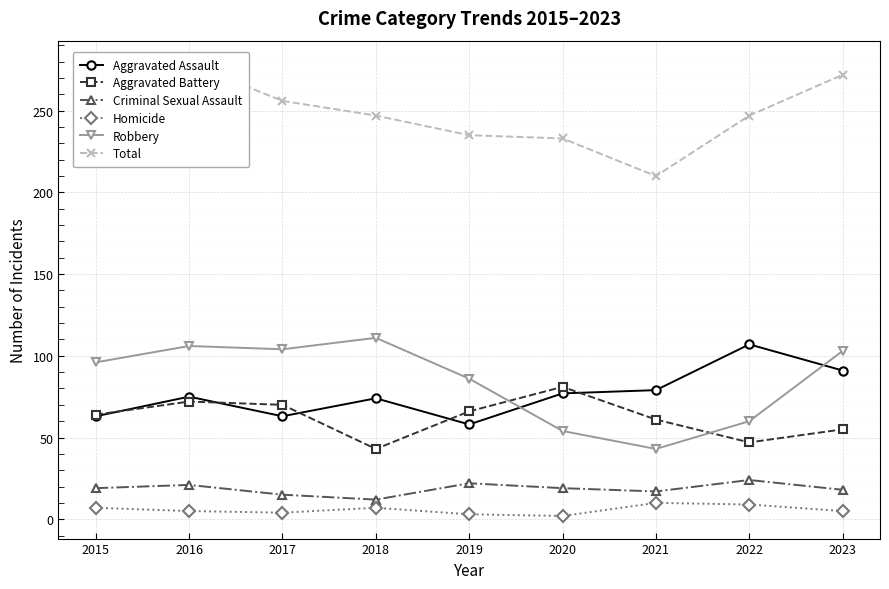

True or false: Aggravated Battery and Criminal Sexual Assault intersect in this chart.

False